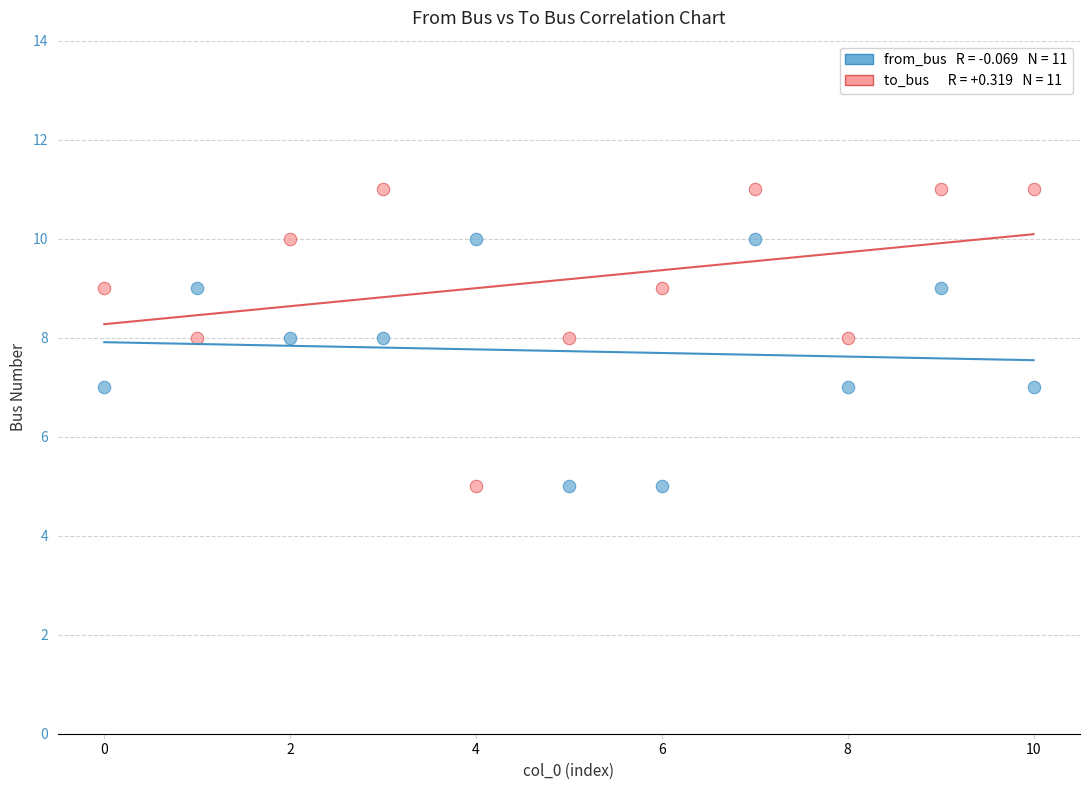

Across all data points, what is the range of Y values (max minus min)?

6